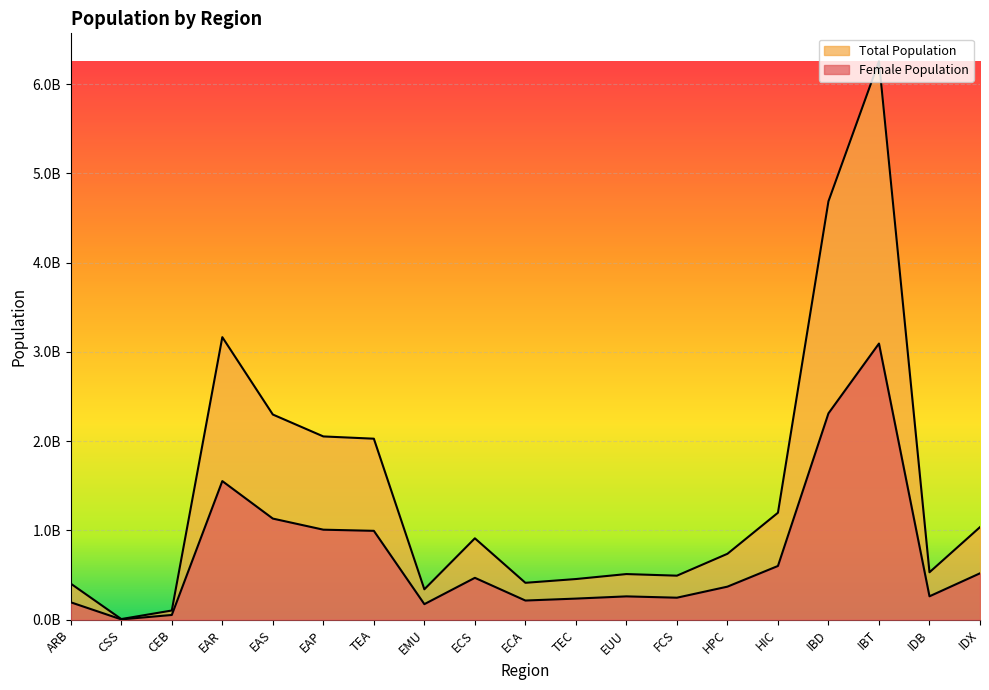

What is the minimum value shown in the chart?

3600425